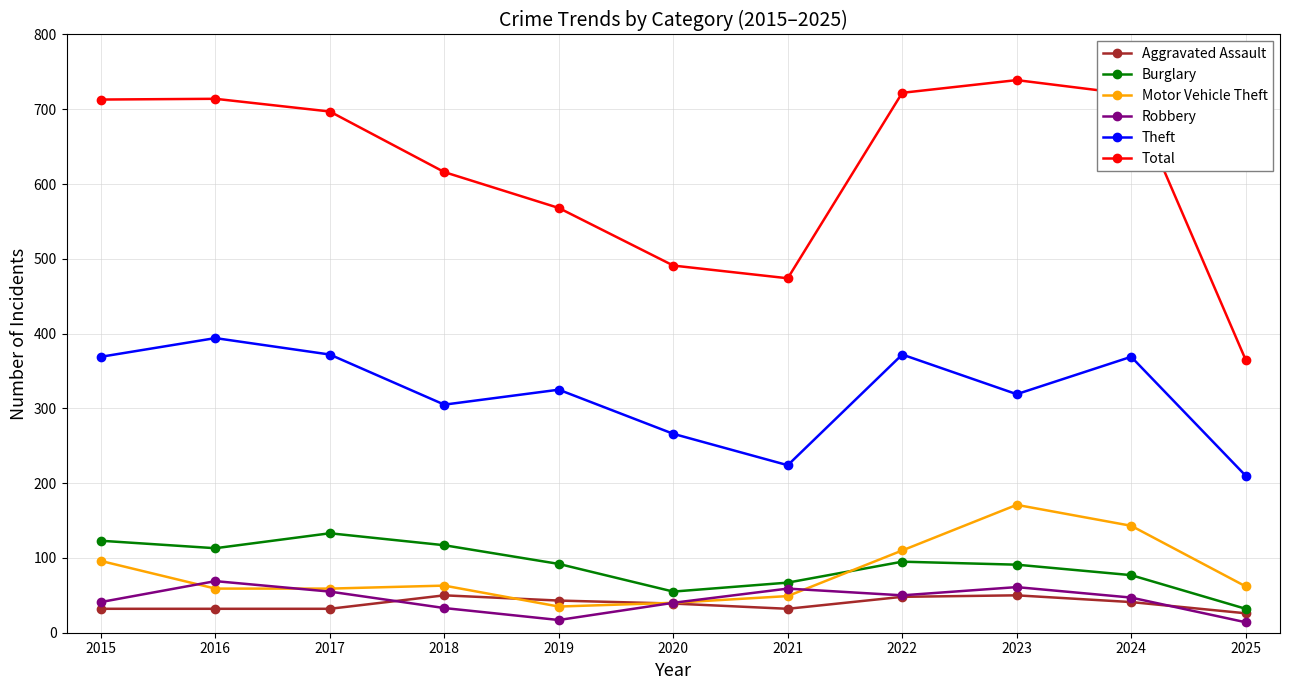

Is it true that Burglary equals 15 at 2020?

False